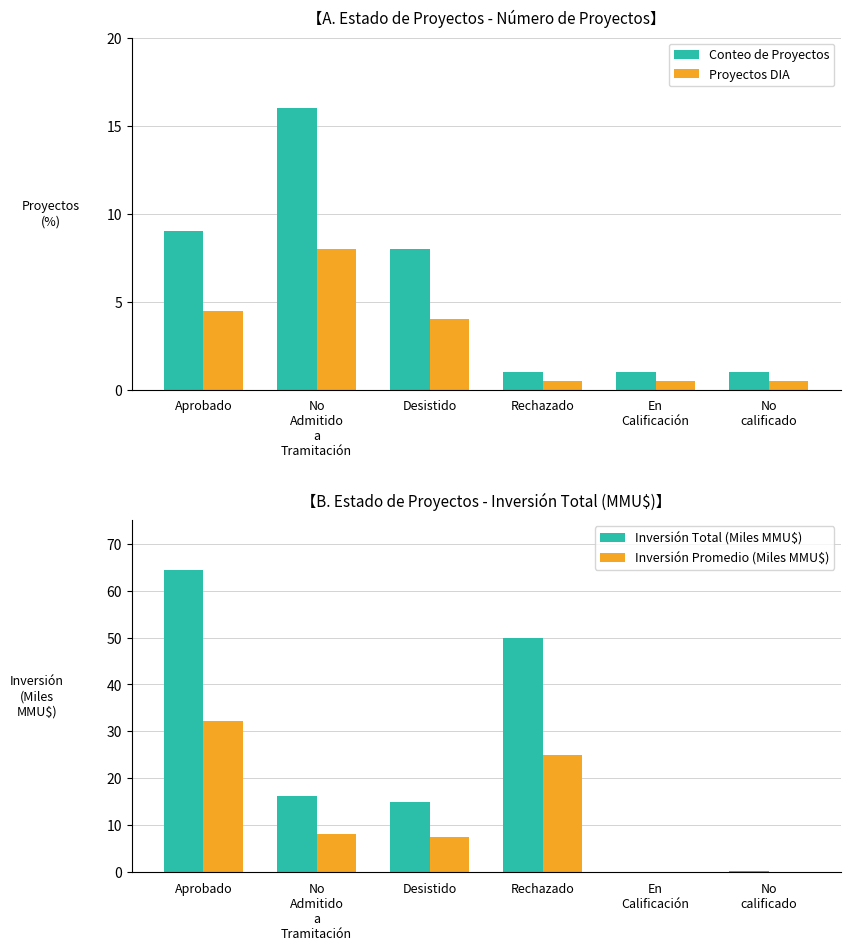

How many data points in Inversión Promedio (Miles MMU$) are less than 8?

3